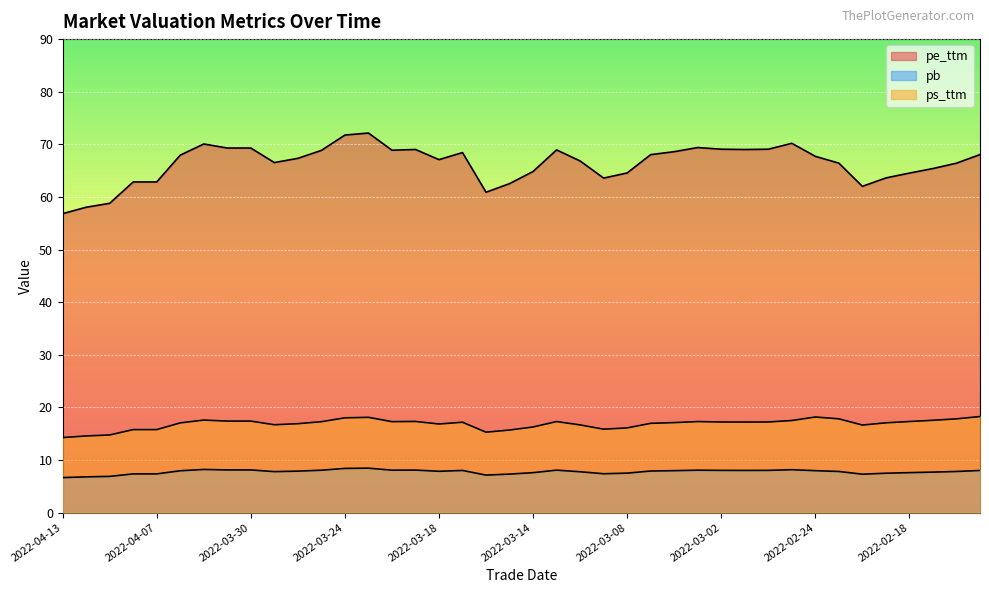

What is the sum of all pe_ttm values?

2655.7